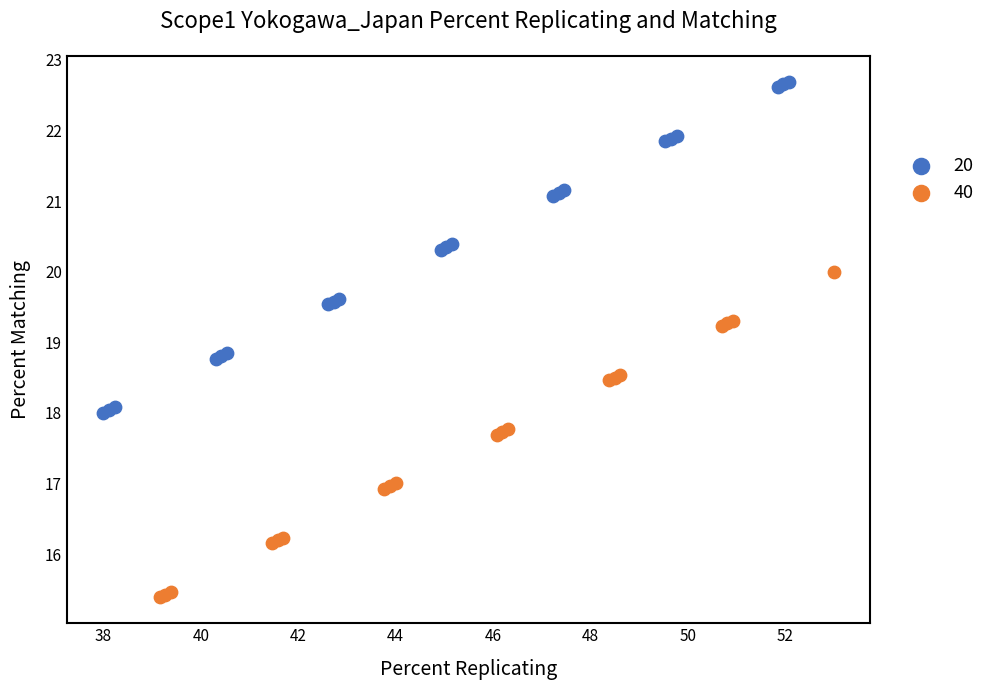

Which series has the widest spread of Y values?

20